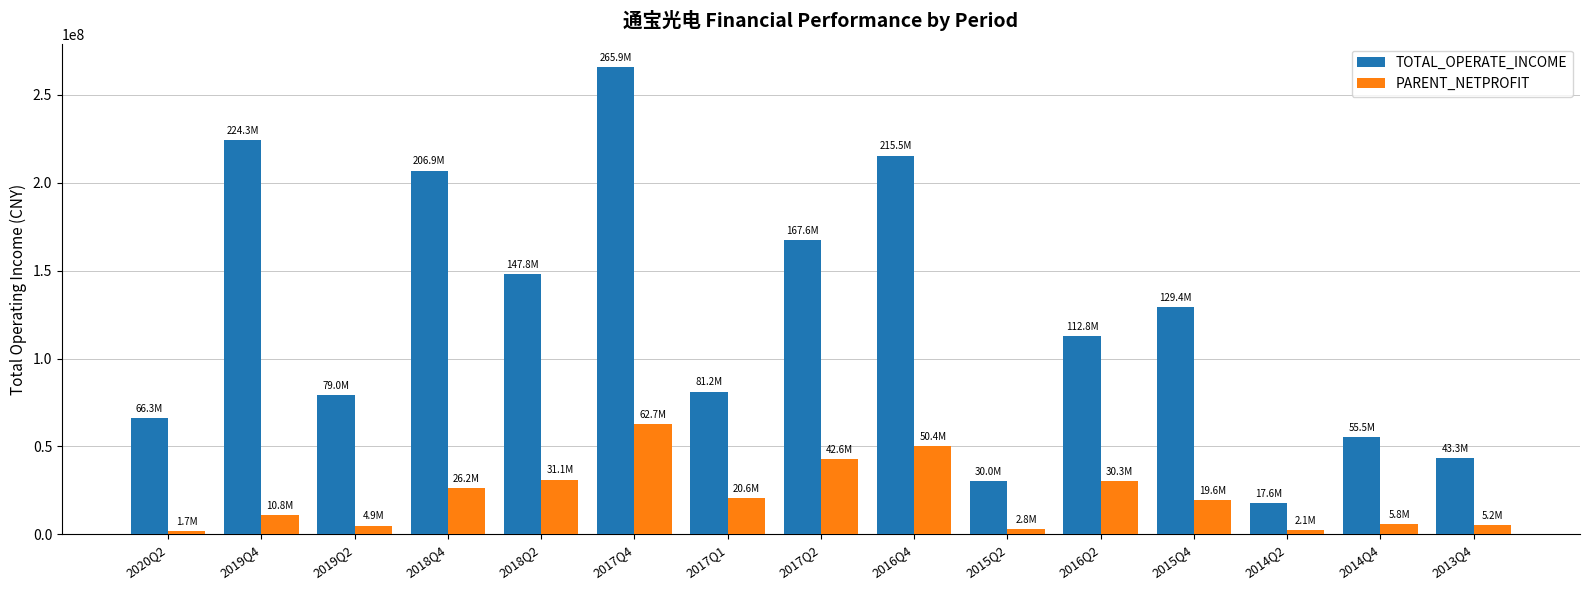

How many bars are there in each group?

2